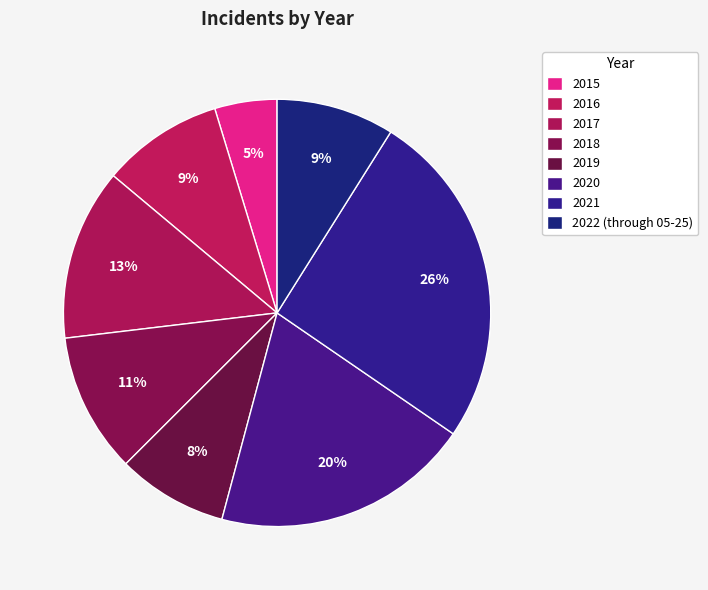

Count the number of slices in the pie.

8